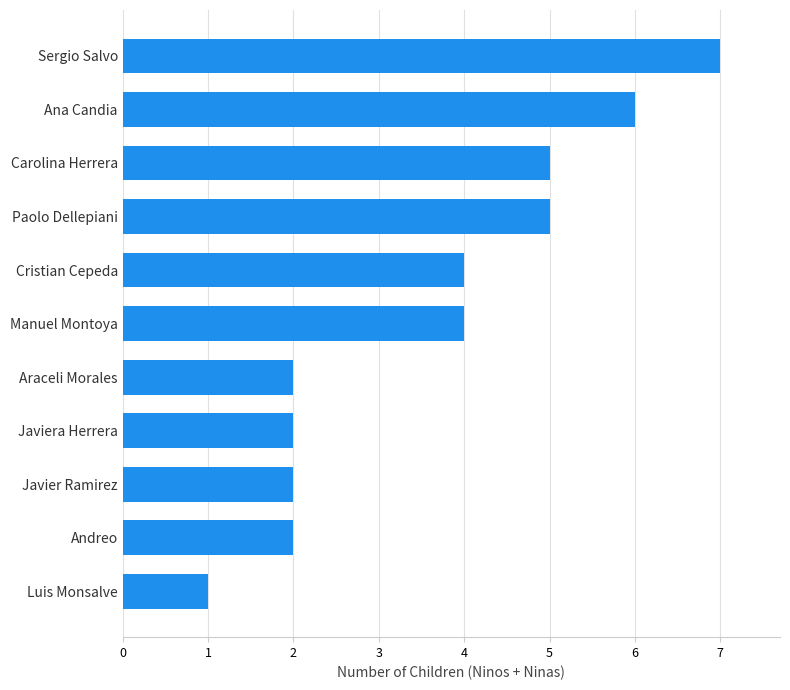

Reading top to bottom, extract all data points from this chart.

7	6	5	5	4	4	2	2	2	2	1